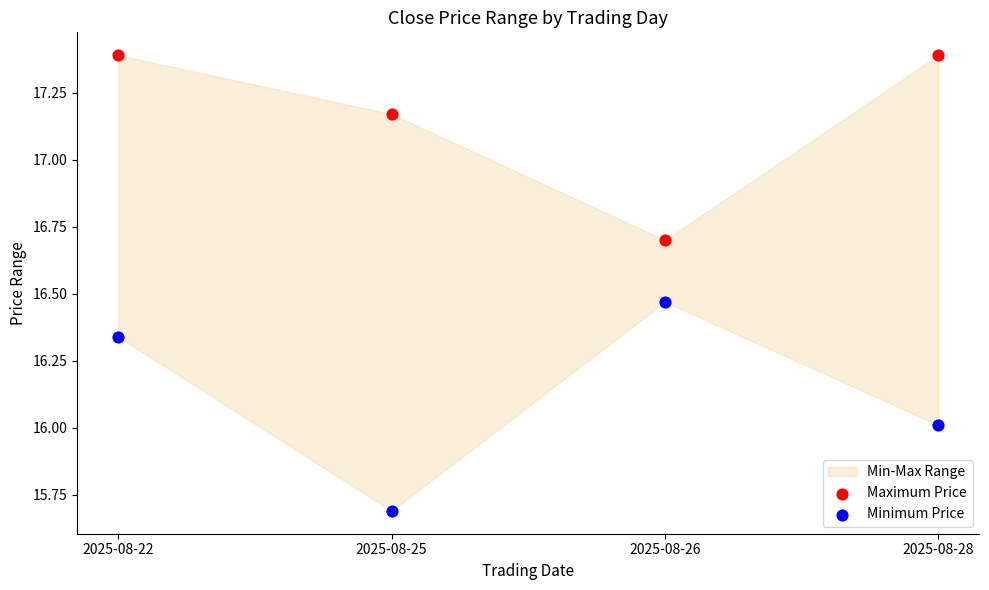

Across all data points, what is the range of Y values (max minus min)?

1.7